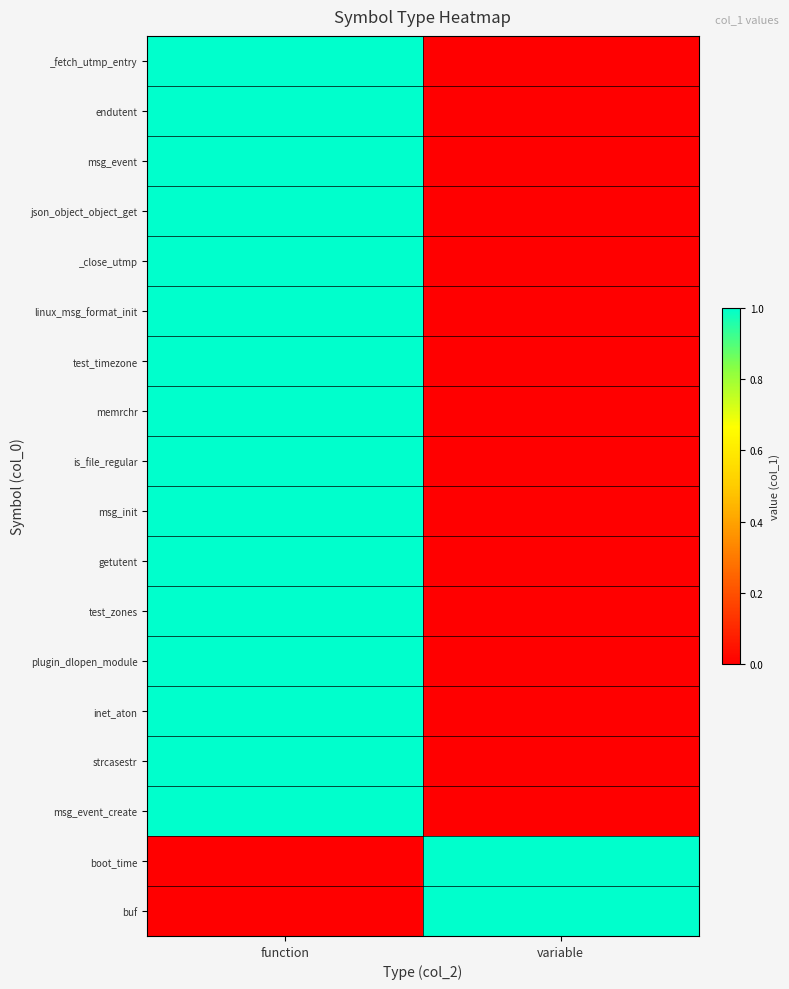

At how many categories does at least one series exceed 0?

2